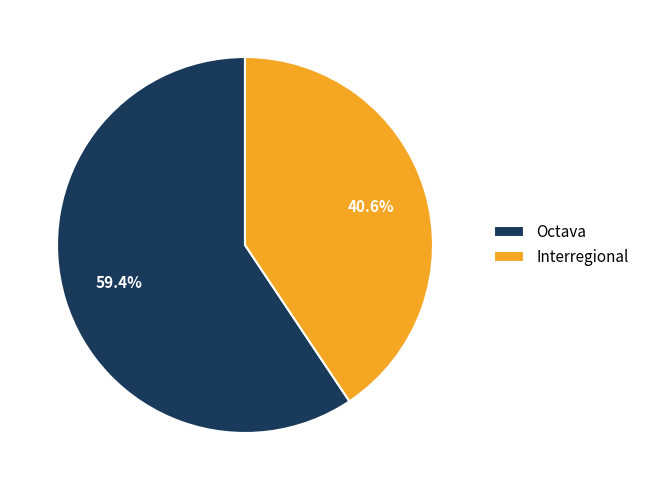

To the nearest percent, what percentage of the pie is Octava?

59%